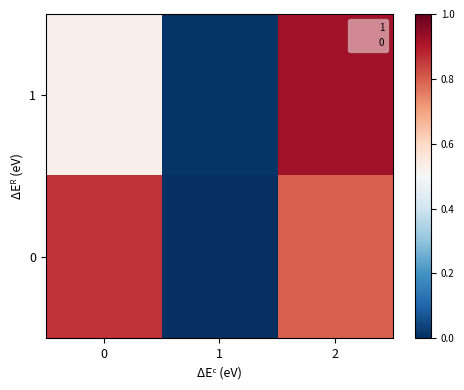

Rank the series by their average value, from highest to lowest.

0, 1